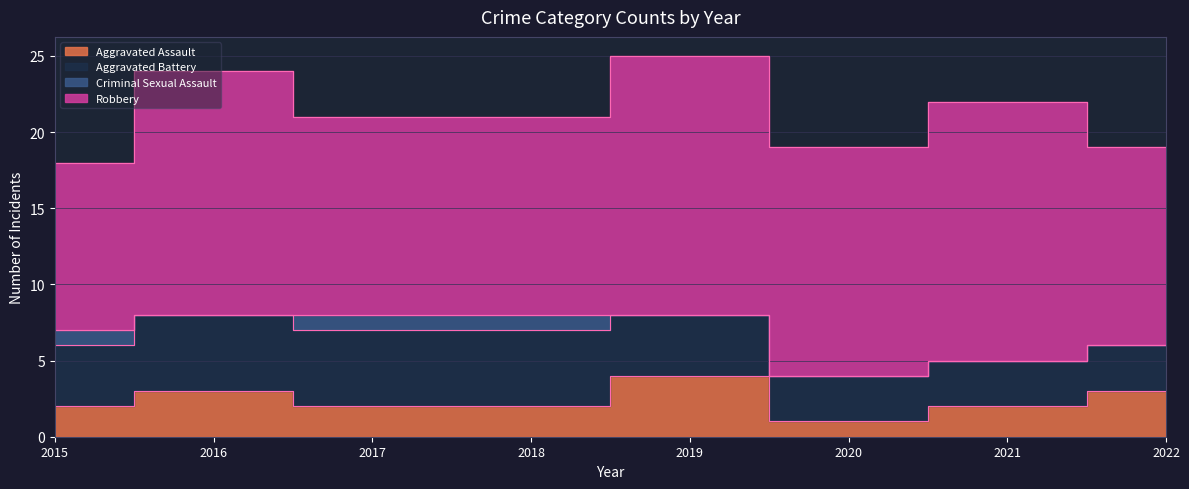

What is the highest value of the Aggravated Battery series?

5